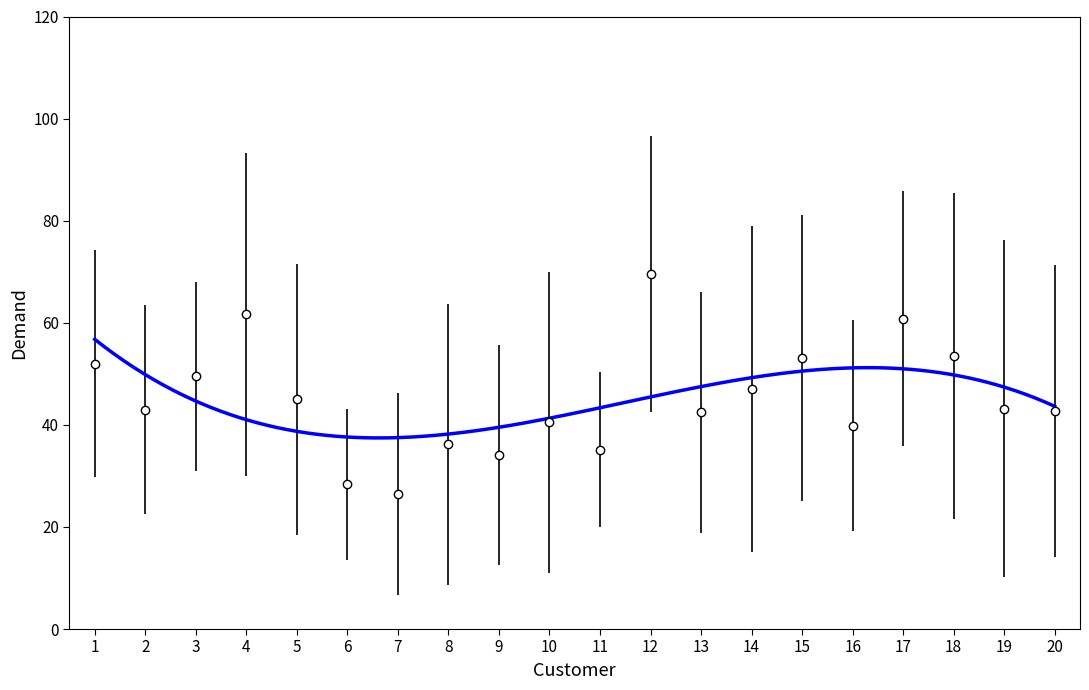

Does the chart have visible grid lines?

No